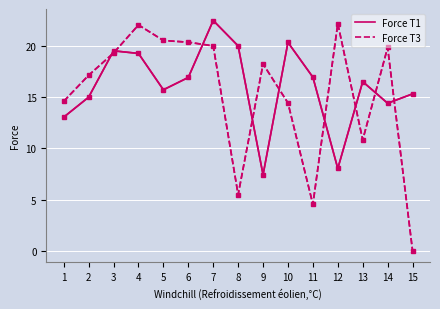

Which category has the highest value across all series?

7